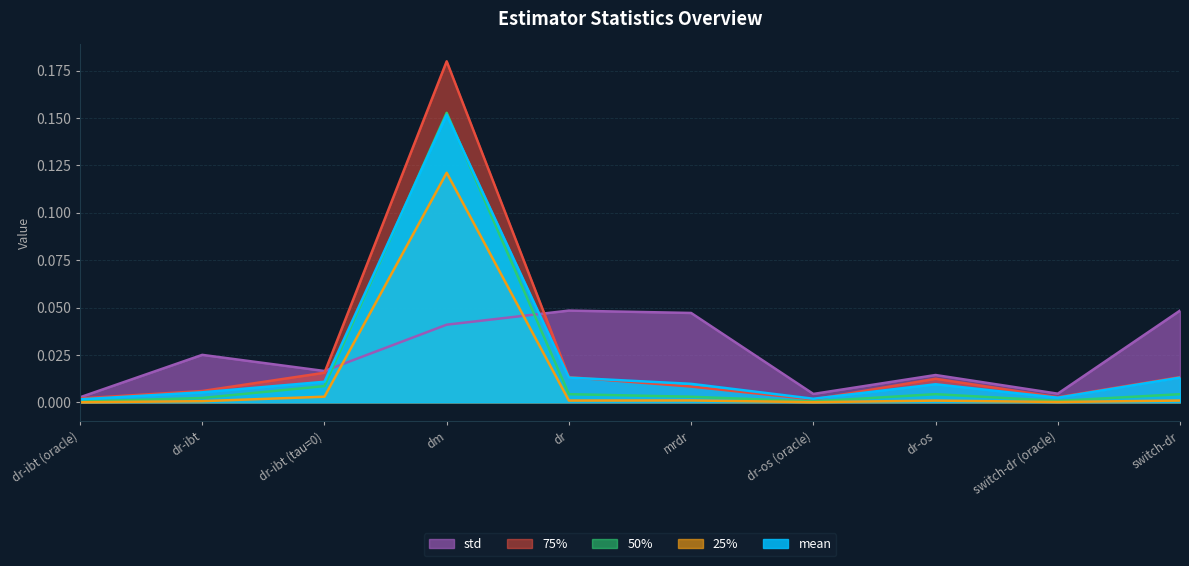

Where is the first local minimum for 50%?

dr-os (oracle)